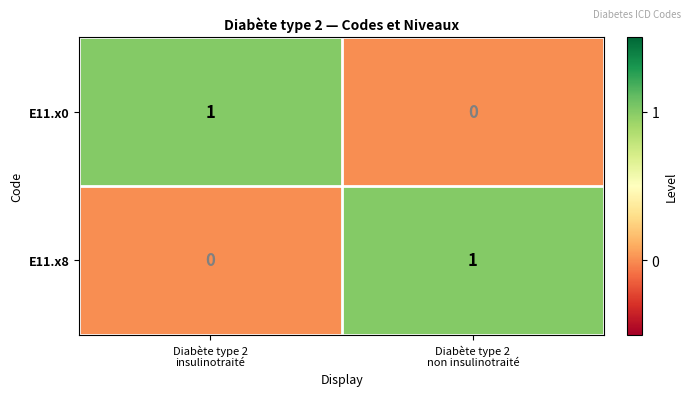

Reading right to left, list all the values displayed in this chart.

E11.x0: 0	1
E11.x8: 1	0